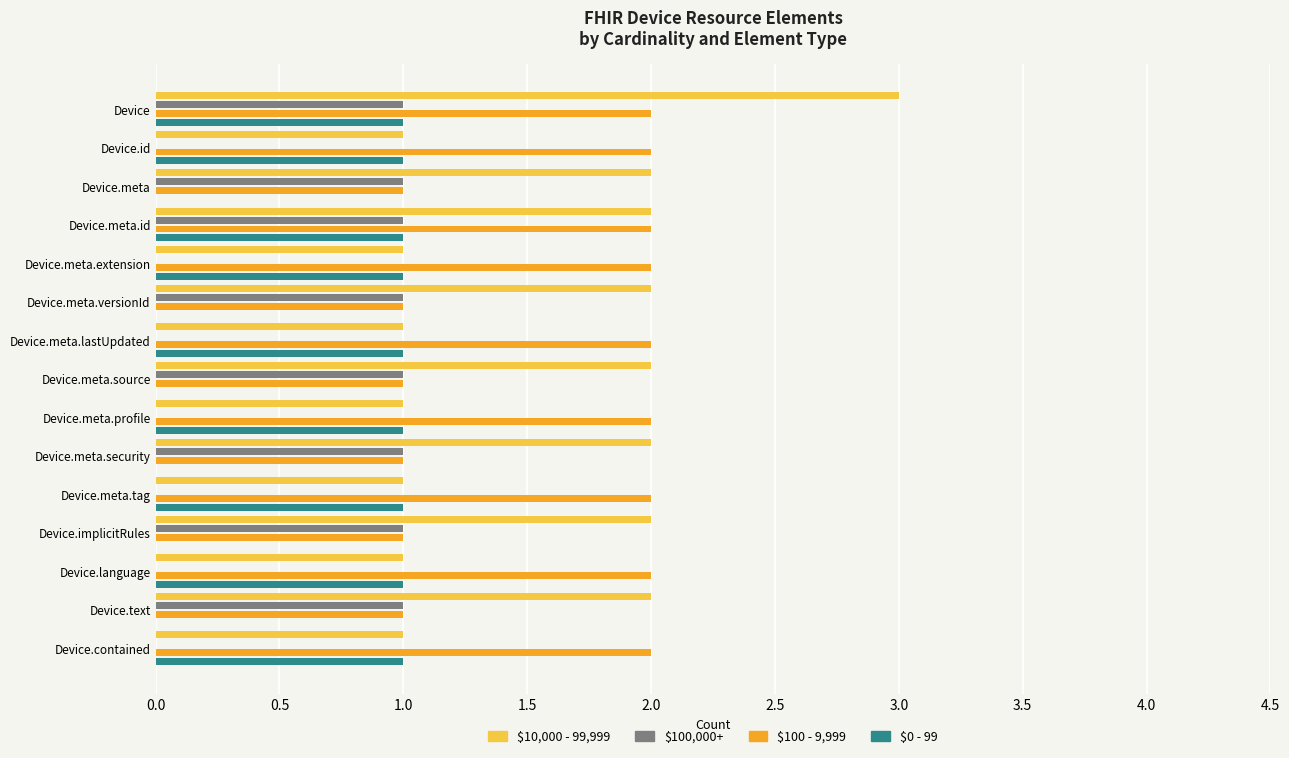

What is the highest value of the $10,000 - 99,999 series?

3